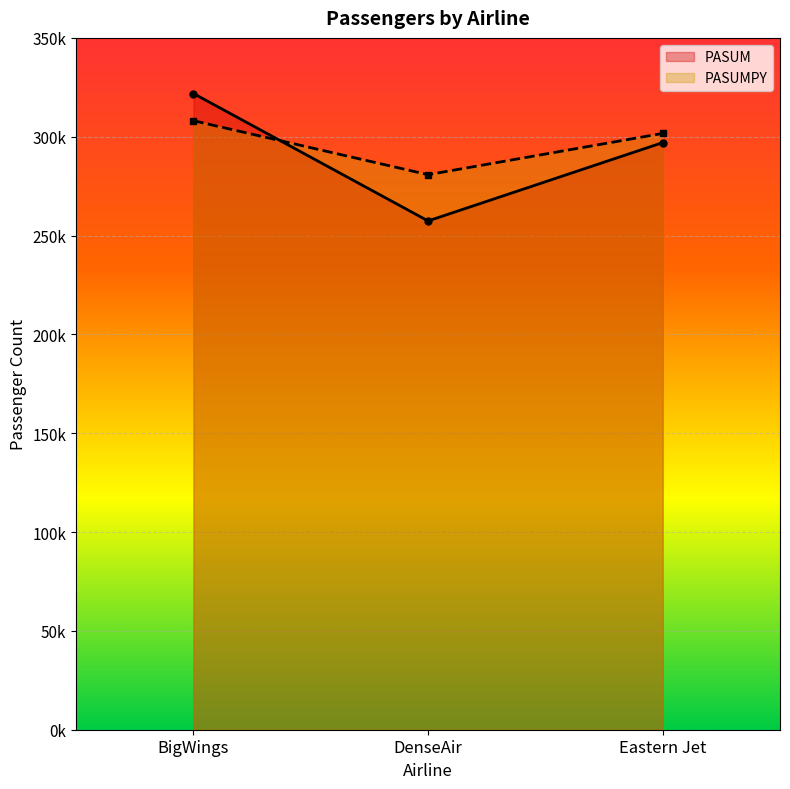

What is the spread (max minus min) of values at DenseAir?

23404